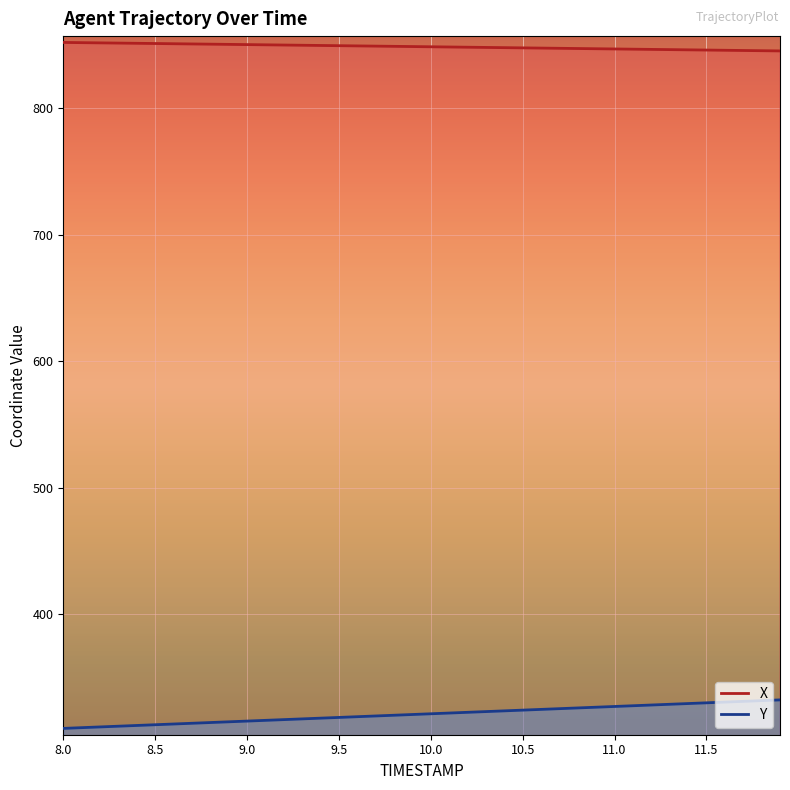

True or false: X and Y intersect in this chart.

False